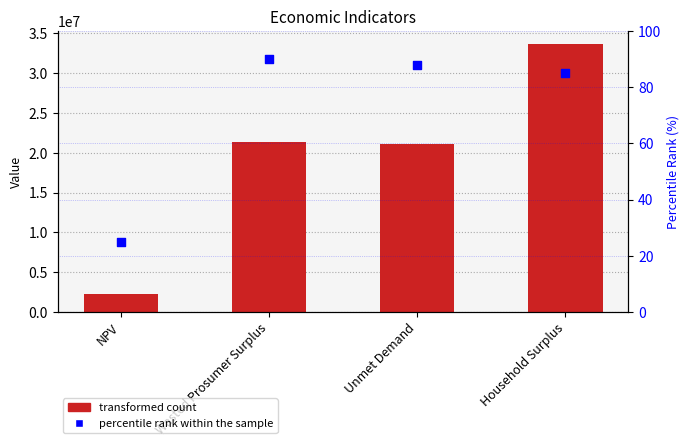

Which series contains the lowest Y value?

percentile rank within the sample